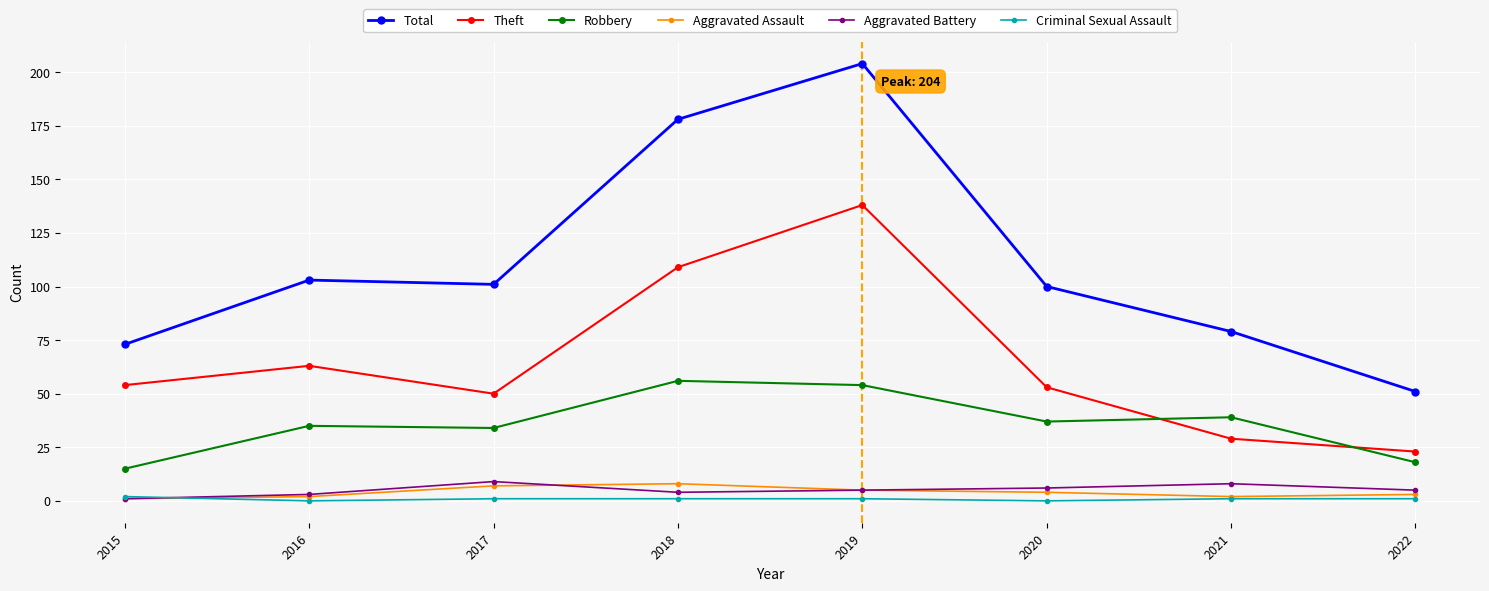

What is the total value across all series at 2021?

158